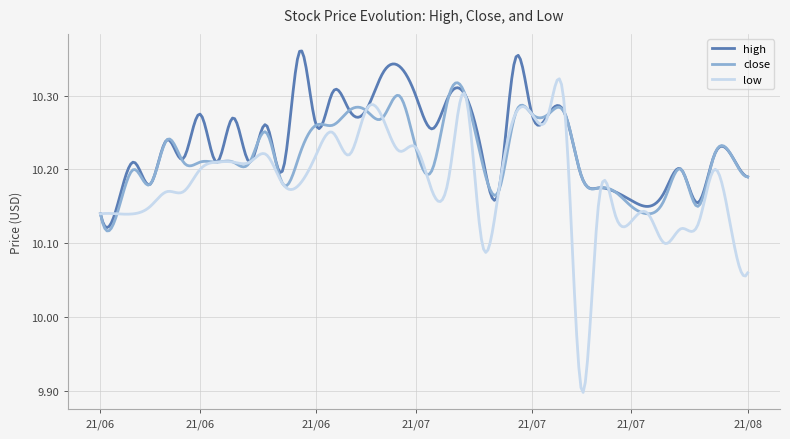

List the series in order of their overall mean, highest first.

high, close, low